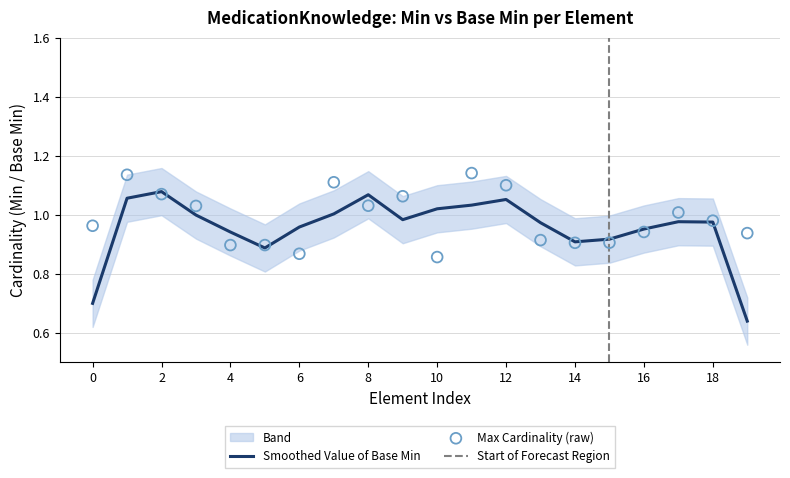

Is the value of Base Min at 0 greater than the value of Max_num at 0?

No